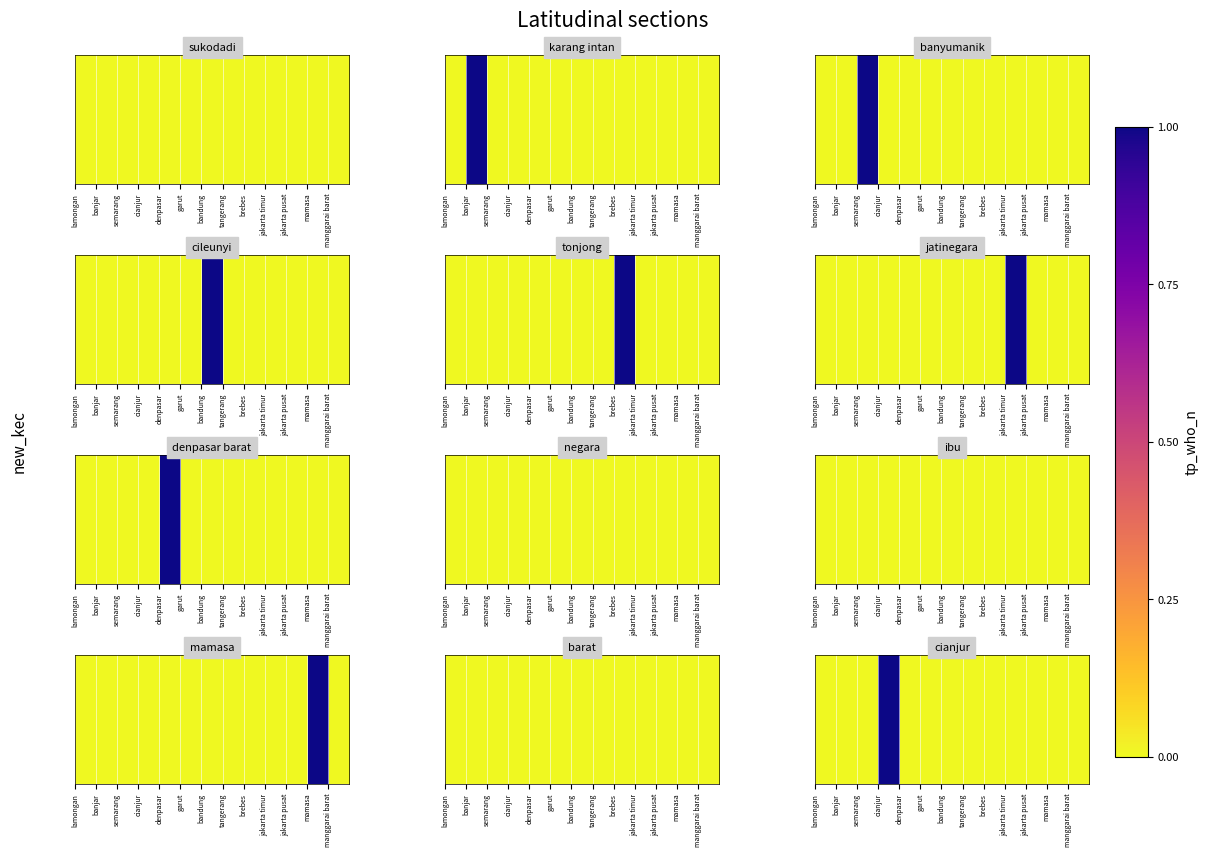

Reading right to left, what are all the values shown in this chart?

0	0	0	0	0	0	0	0	0	1	0	0	0